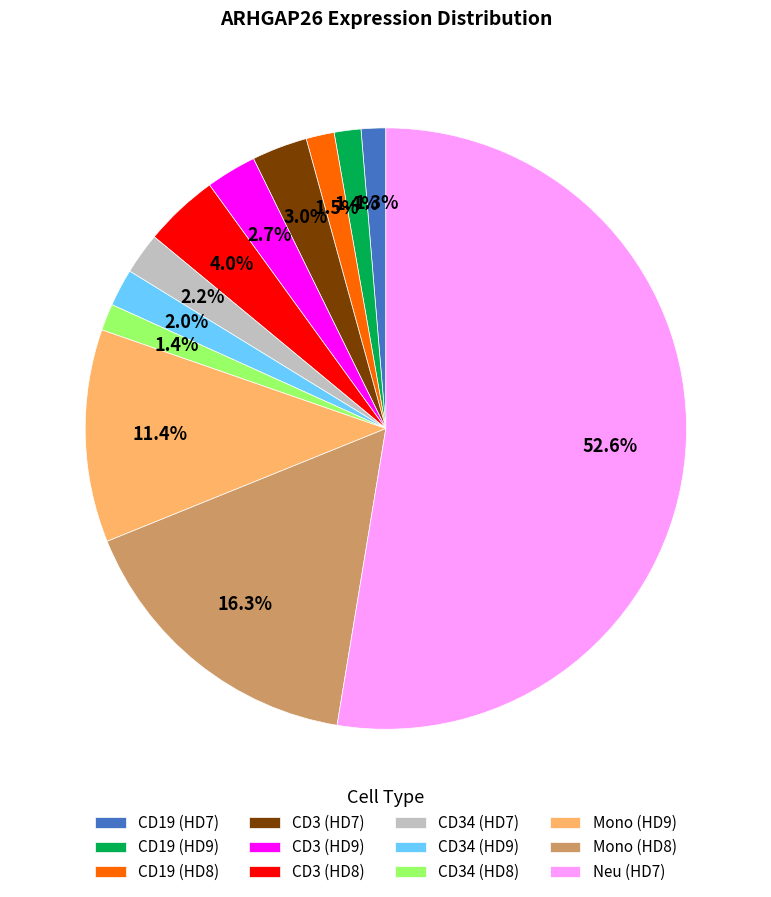

What is the ratio of the value at CD34 (HD9) to the value at CD19 (HD8)?

1.3